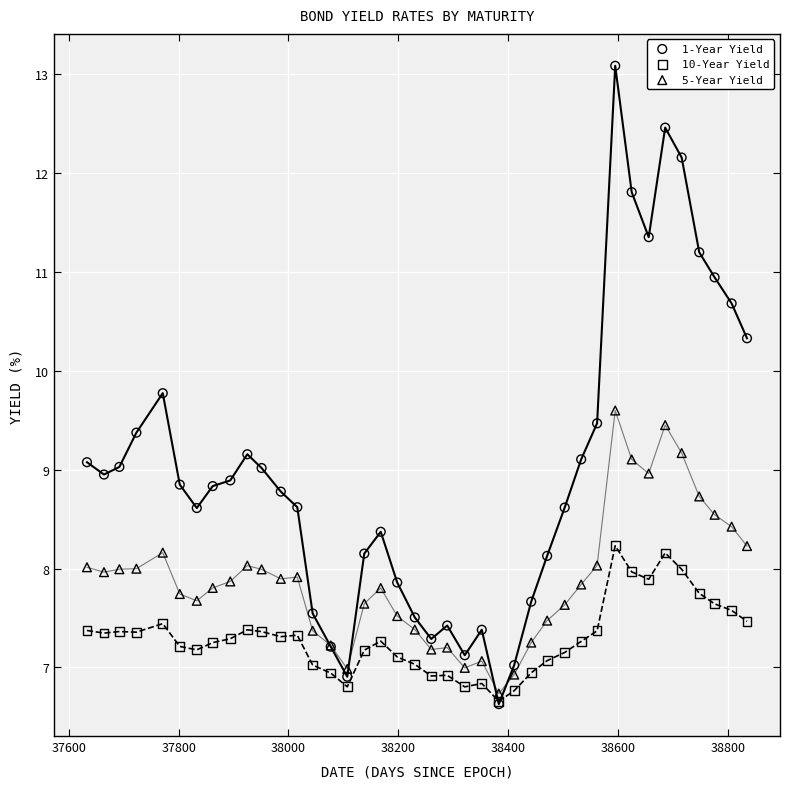

Which series contains the highest Y value?

1-Year Yield